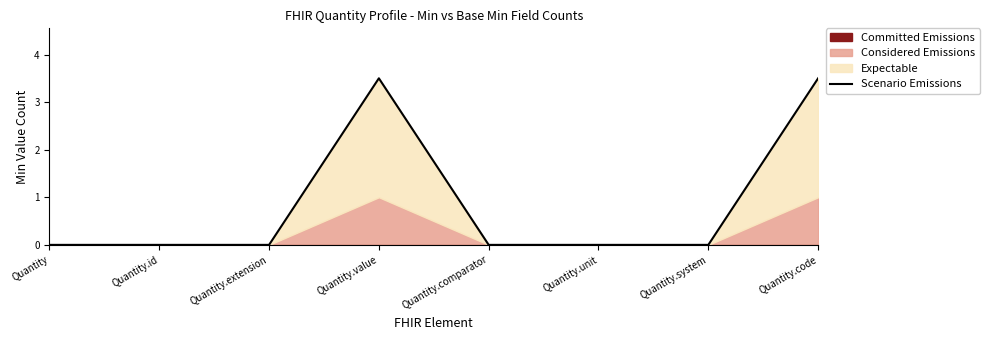

How many lines are shown in the chart?

1